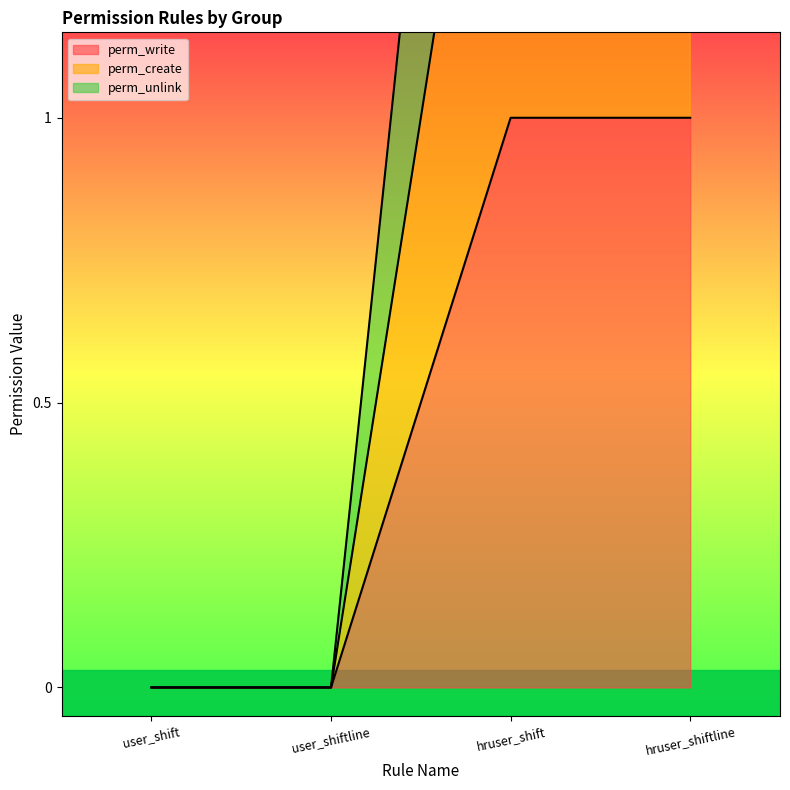

How many distinct data groups are displayed?

3